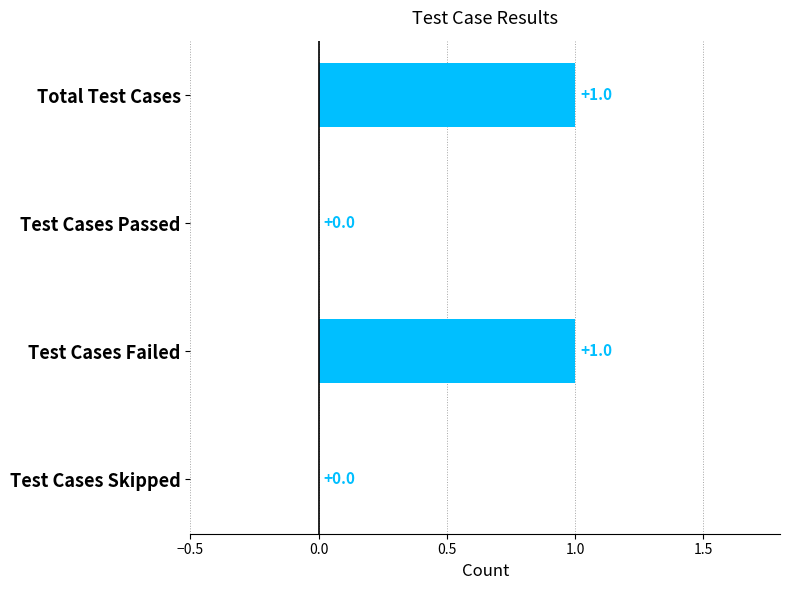

The value at Test Cases Skipped is 0. True or false?

True